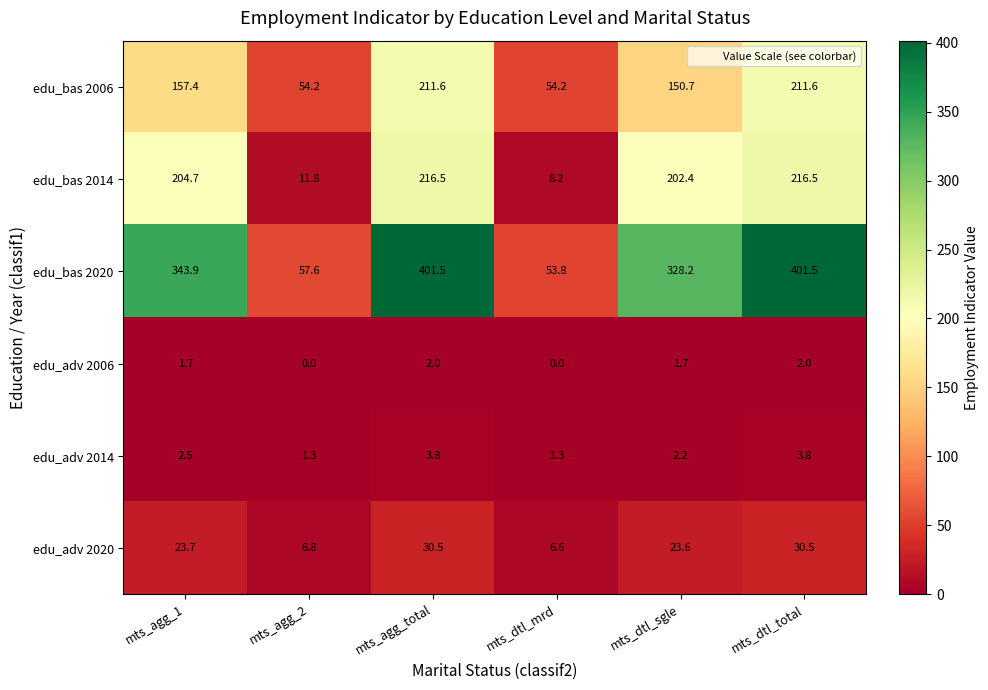

The edu_bas 2014 series shows 78.1 at mts_agg_1. True or false?

False